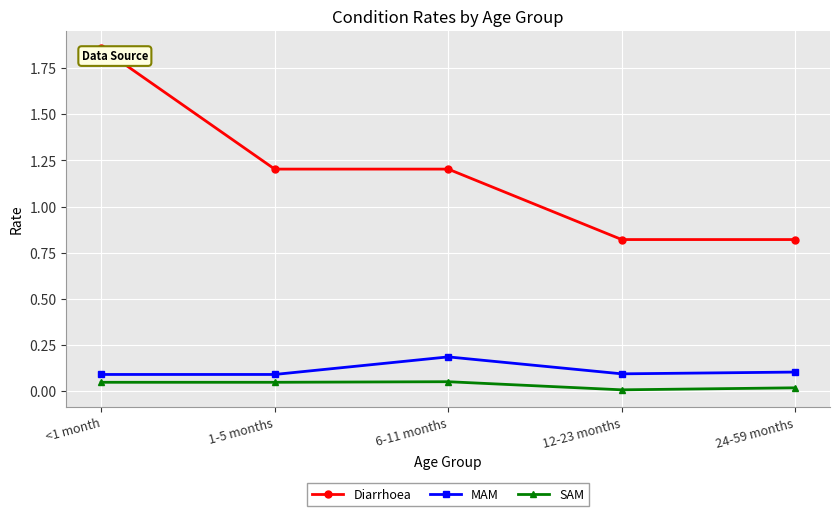

What is the average value of the Diarrhoea series?

1.2